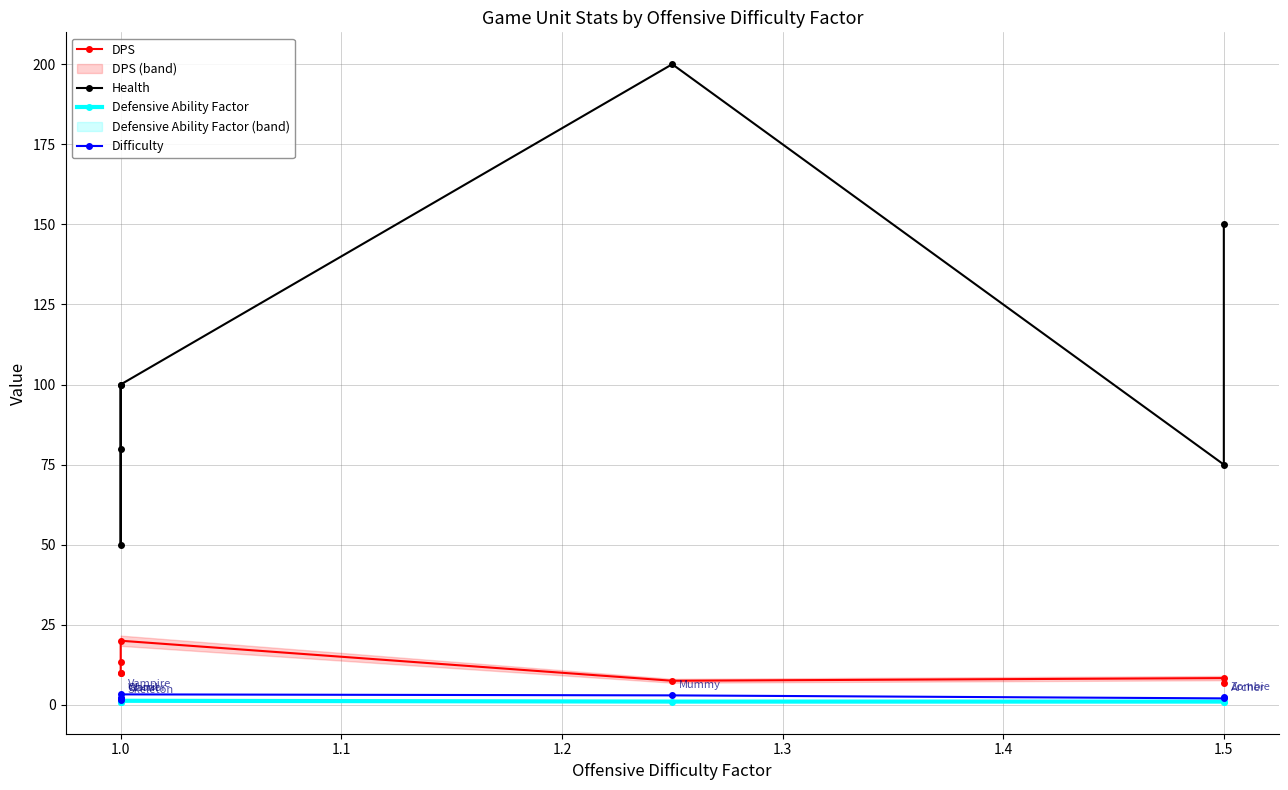

Which series has the largest range (max minus min)?

Health